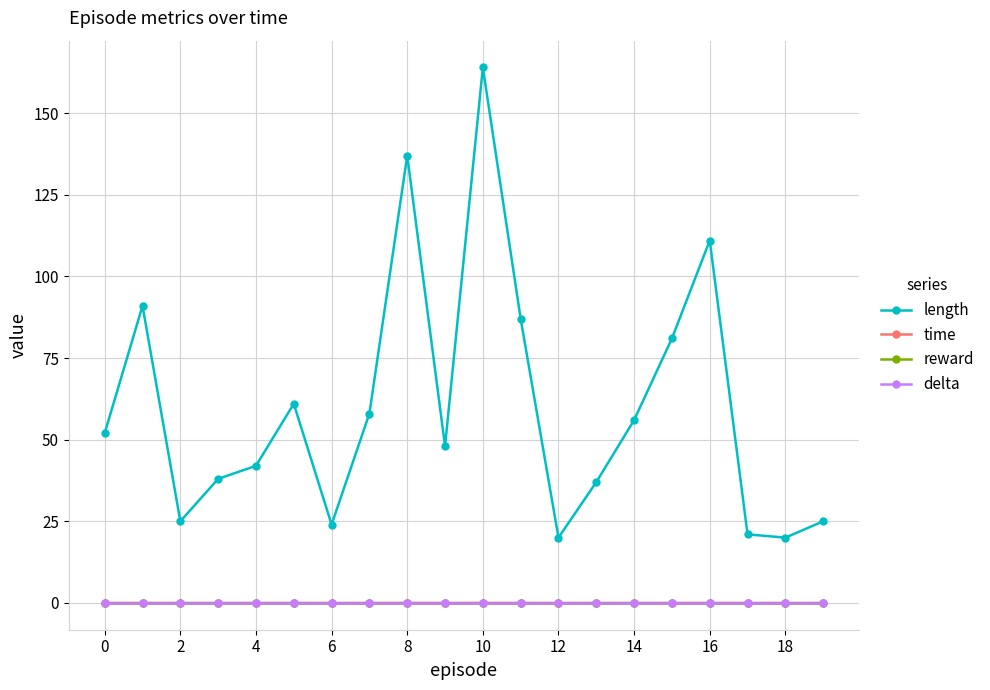

Is this an area chart (filled region under the line)?

No